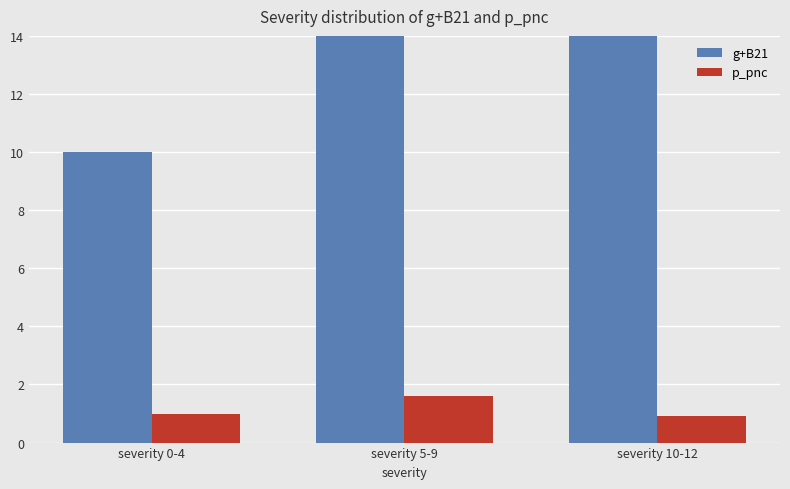

Which category has the highest value in the g+B21 series?

severity 5-9